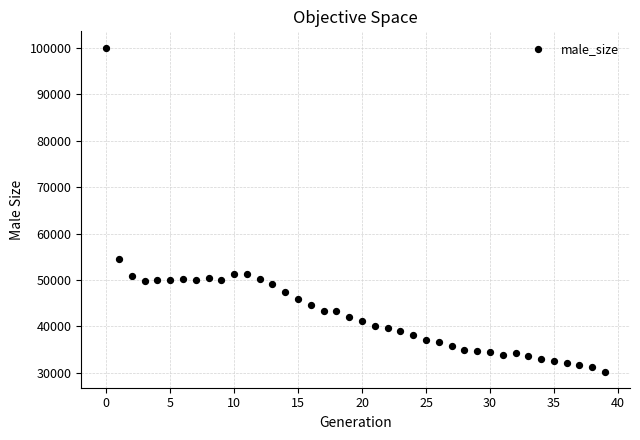

What Y value in the scatter plot is closest to 65174?

54600